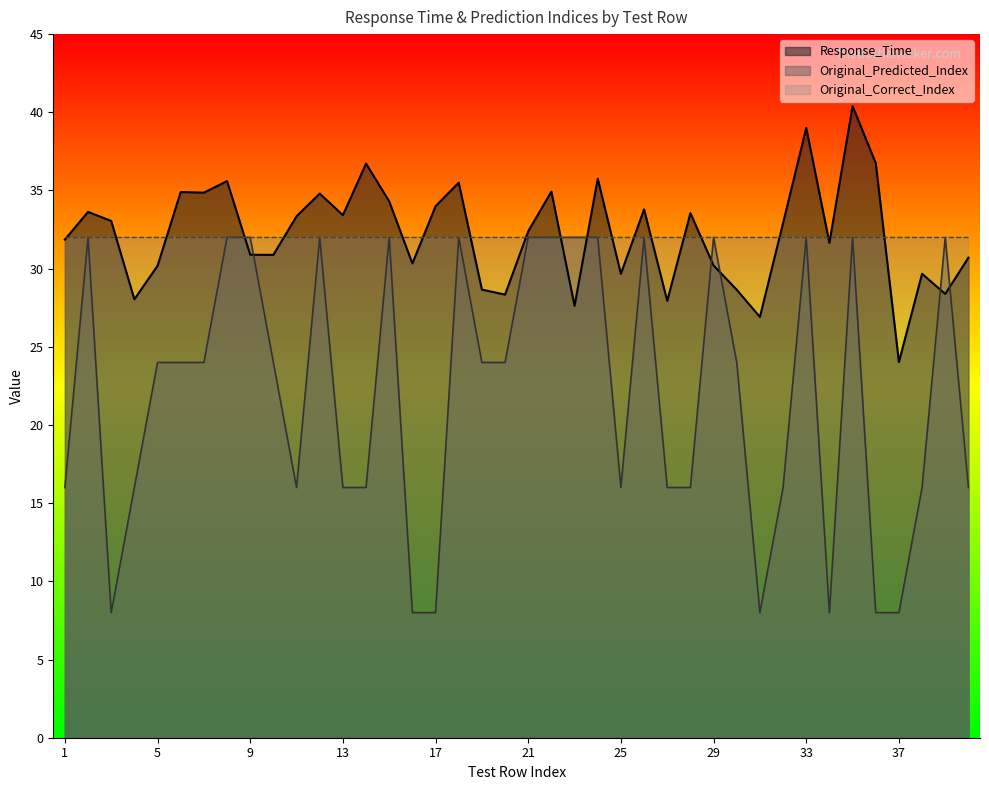

Rank the categories by Response_Time value from lowest to highest.

37, 31, 23, 27, 4, 20, 39, 30, 19, 25, 38, 5, 29, 16, 40, 10, 9, 34, 1, 21, 32, 3, 11, 13, 28, 2, 26, 17, 15, 12, 7, 6, 22, 18, 8, 24, 14, 36, 33, 35